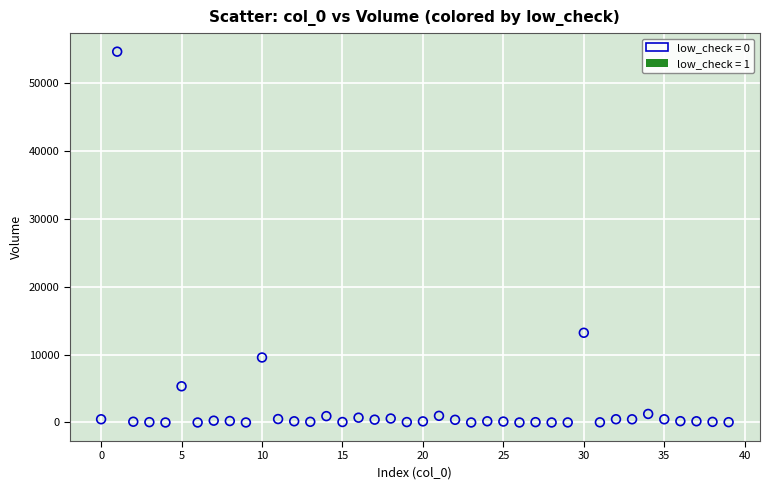

What is the range of Y values (max minus min)?

54680.6